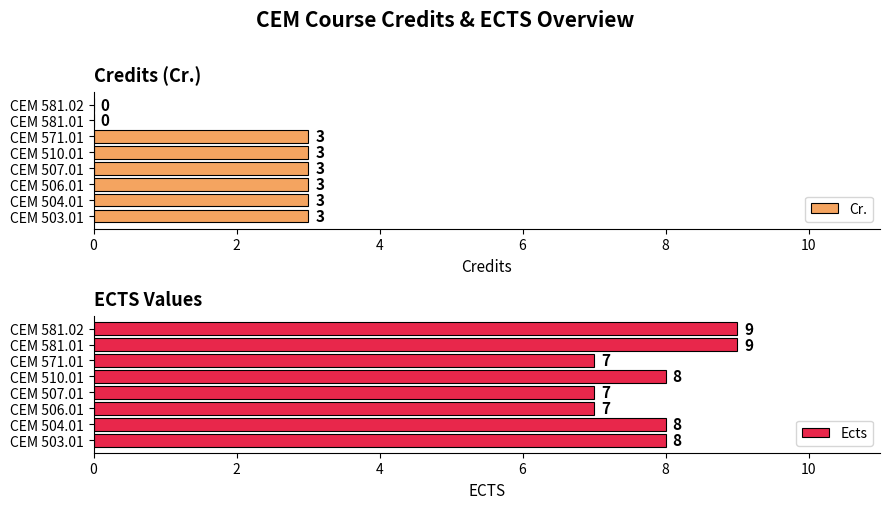

True or false: Cr. has a value of 3 at CEM 571.01.

True